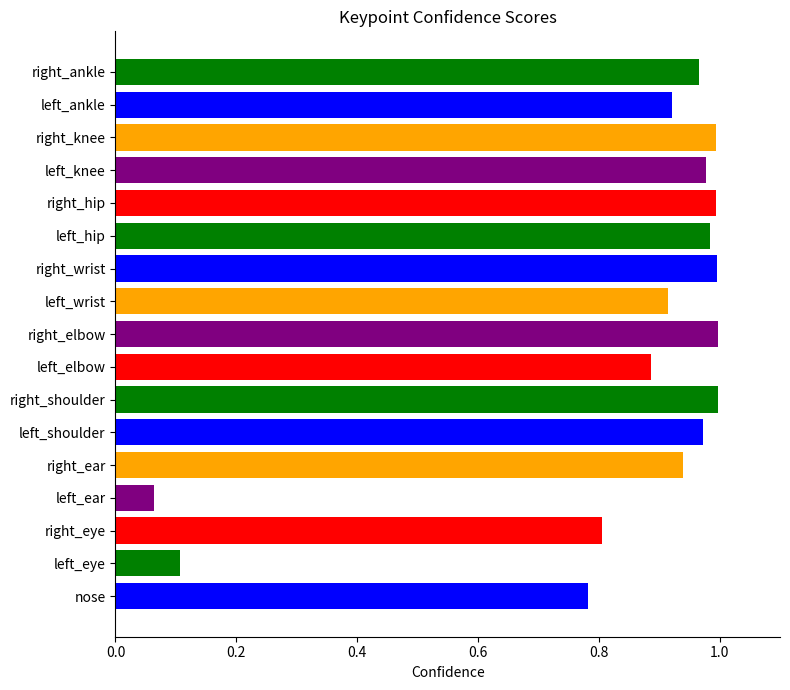

True or false: the data shows 0.4 at left_shoulder.

False